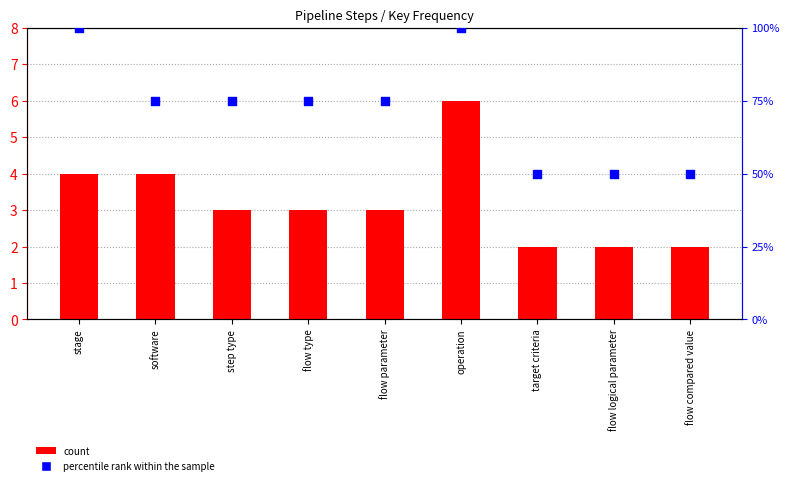

Which series has the largest Y range (max minus min)?

percentile rank within the sample